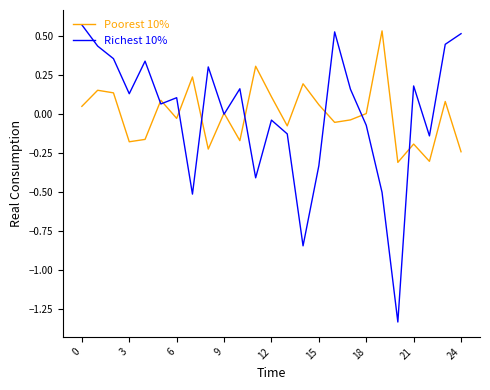

Which series has the widest spread of values?

Richest 10%